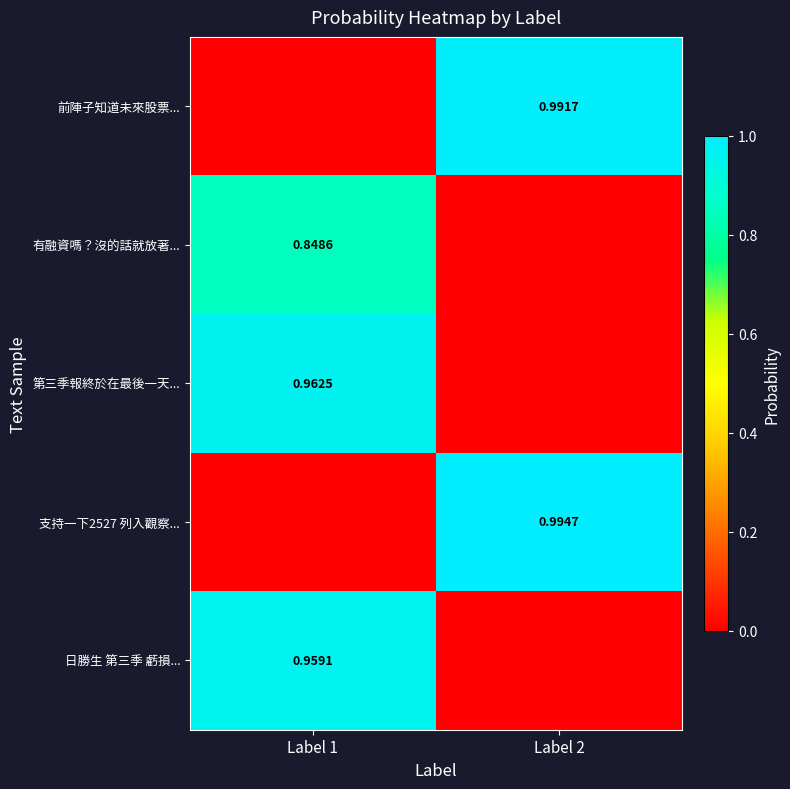

Is the value of 有融資嗎？沒的話就放著... at Label 1 greater than the value of 第三季報終於在最後一天... at Label 1?

No